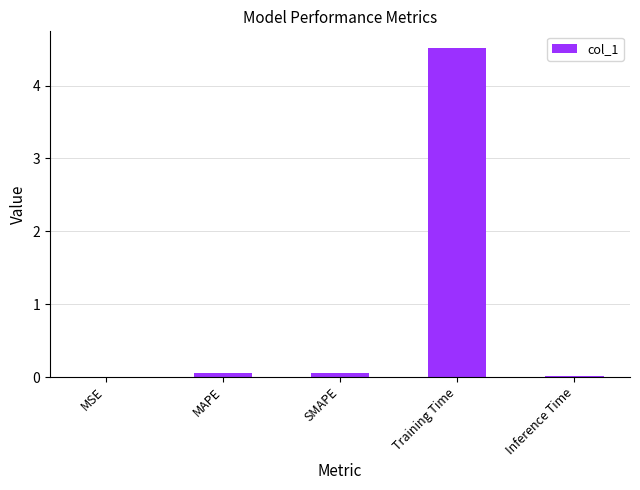

What is the maximum value shown in the chart?

4.5